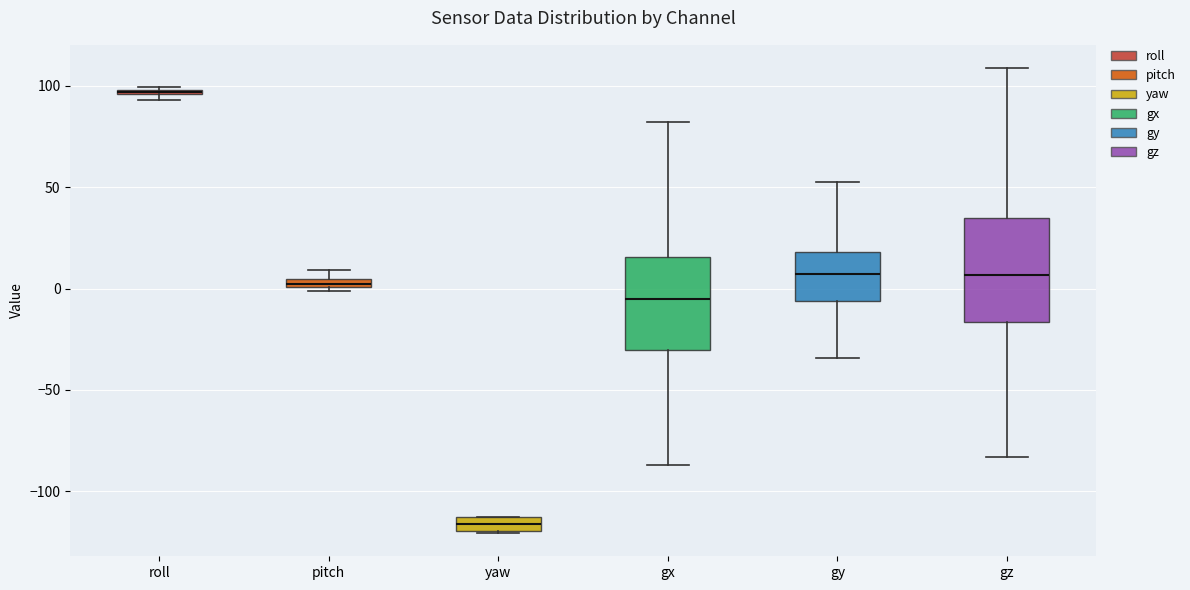

Comparing the boxes themselves (not the whiskers), which one is the tallest?

gz